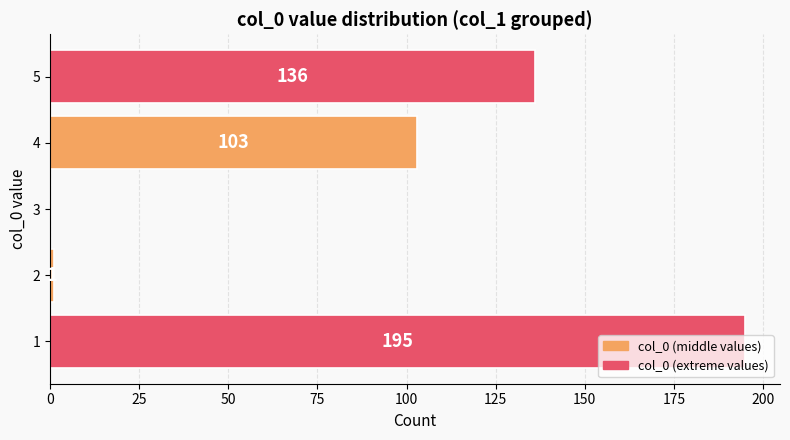

Count the number of data series in this chart.

1